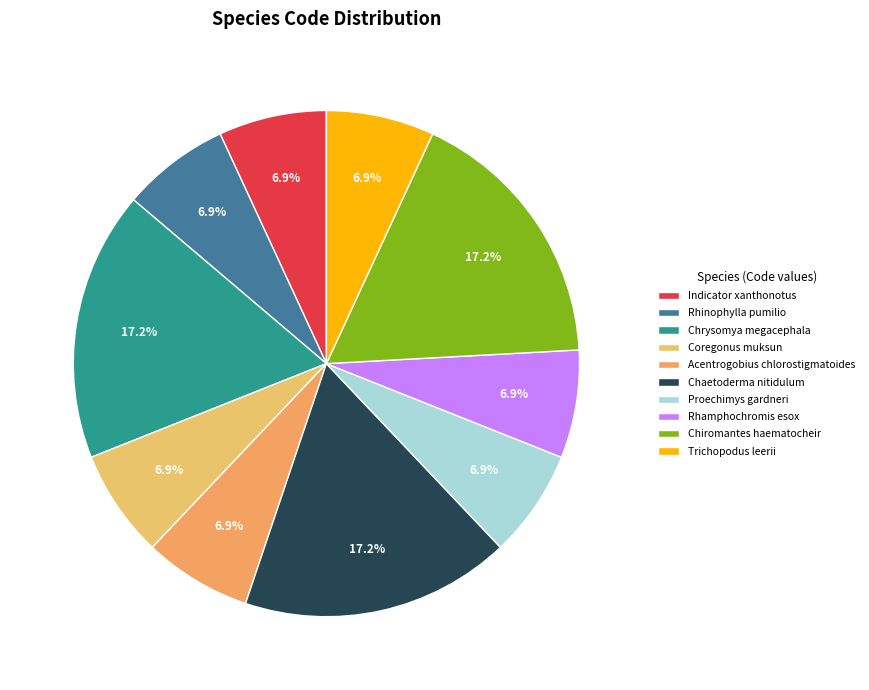

Which slice is the largest?

Chrysomya megacephala